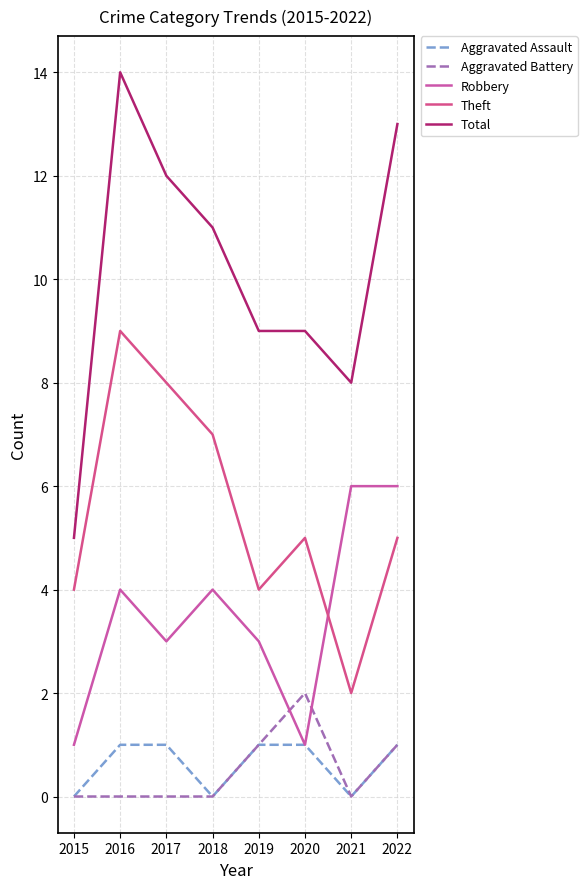

At which category is the sum across all series the highest?

2016